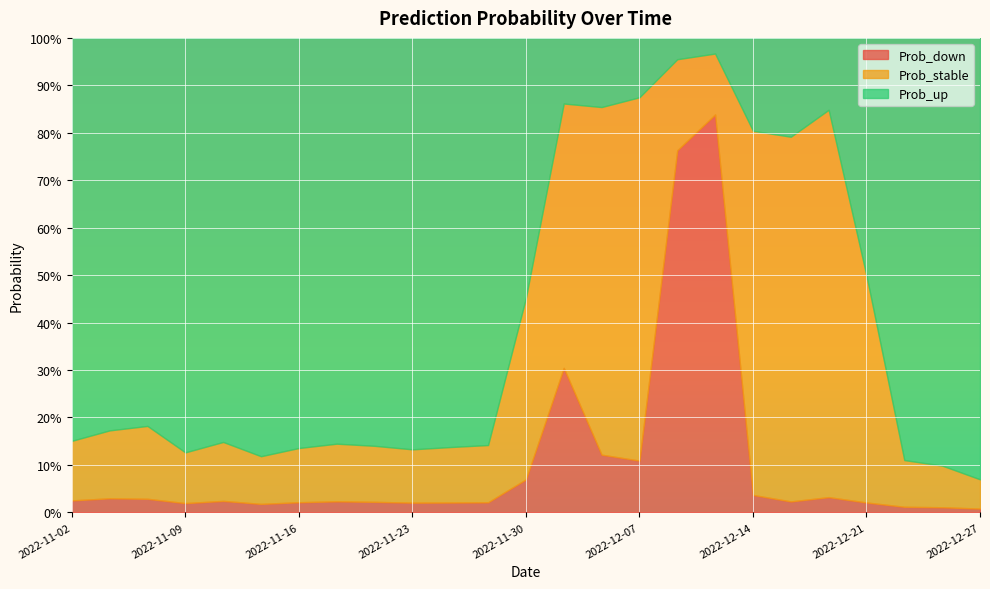

At which label does Prob_down reach its minimum?

2022-12-27